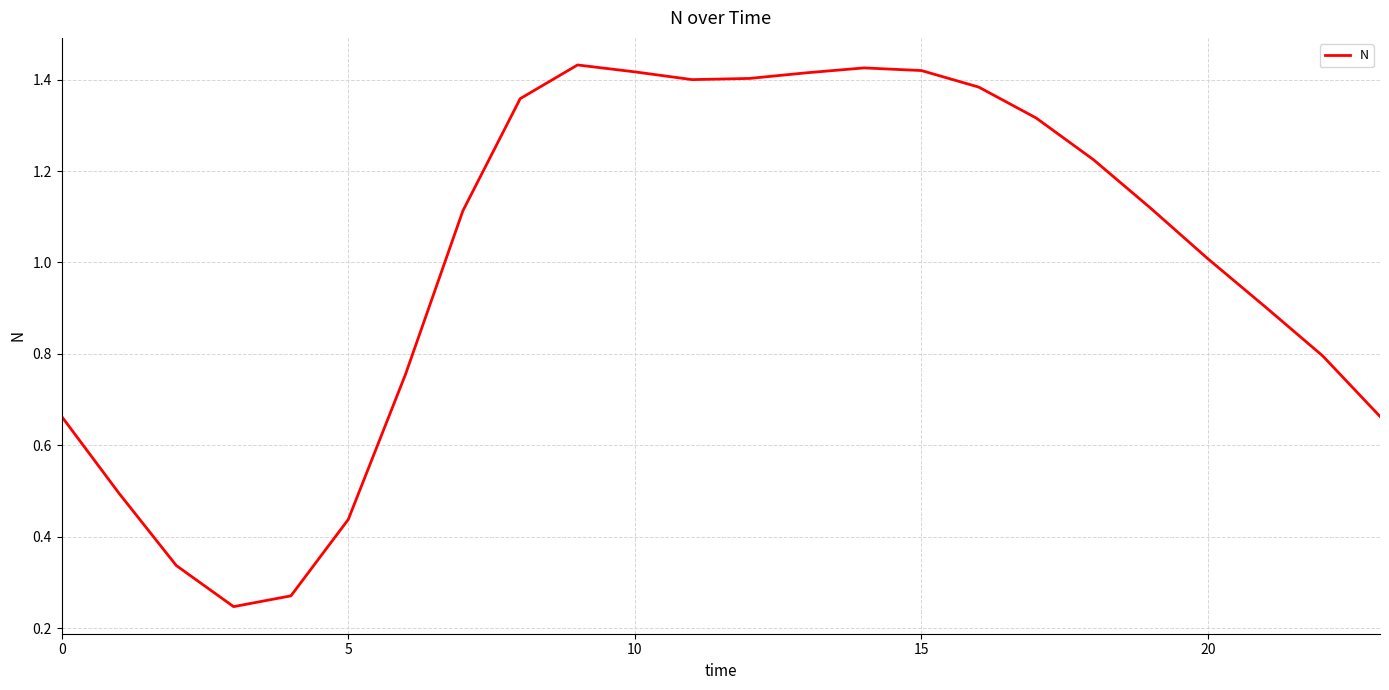

What is the smallest value displayed?

0.2